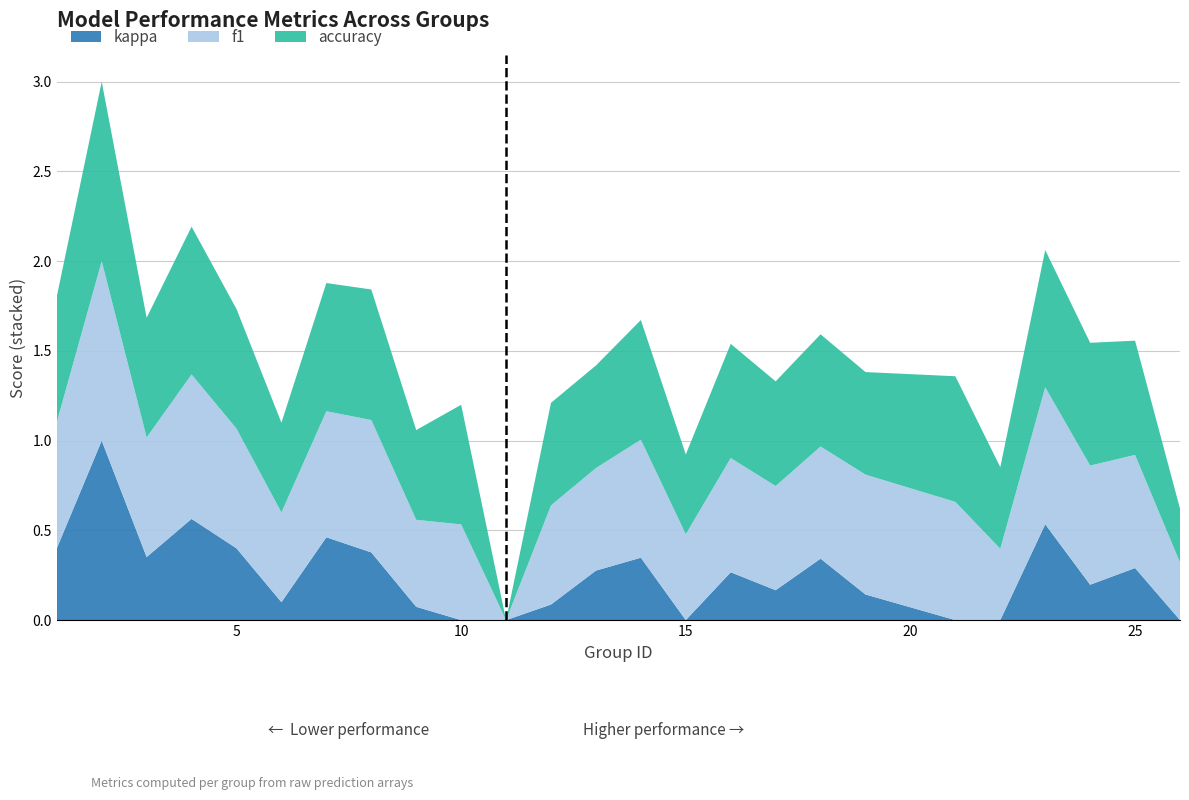

What is the highest value of the kappa series?

1.0